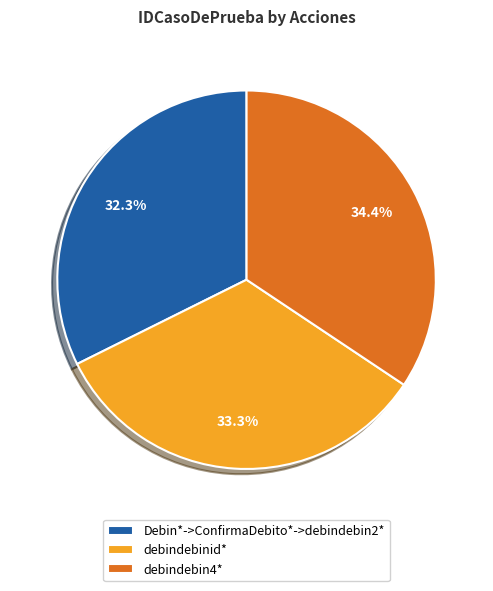

What percentage is NOT represented by debindebinid*?

66.7%